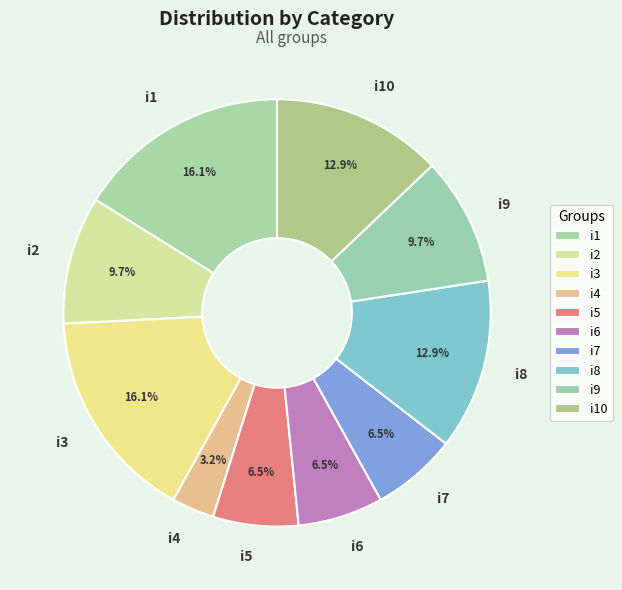

What is the smallest slice in the pie chart?

i4